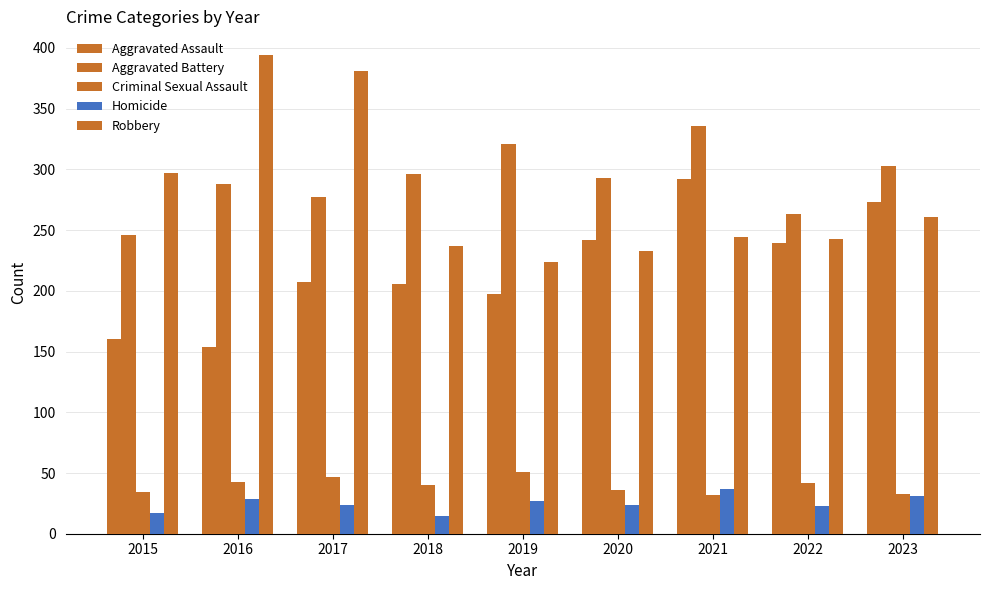

Reading right to left, transcribe all the data shown in this chart.

Aggravated Assault: 2023=273	2022=239	2021=292	2020=242	2019=197	2018=206	2017=207	2016=154	2015=160
Aggravated Battery: 2023=303	2022=263	2021=336	2020=293	2019=321	2018=296	2017=277	2016=288	2015=246
Criminal Sexual Assault: 2023=33	2022=42	2021=32	2020=36	2019=51	2018=40	2017=47	2016=43	2015=34
Homicide: 2023=31	2022=23	2021=37	2020=24	2019=27	2018=15	2017=24	2016=29	2015=17
Robbery: 2023=261	2022=243	2021=244	2020=233	2019=224	2018=237	2017=381	2016=394	2015=297